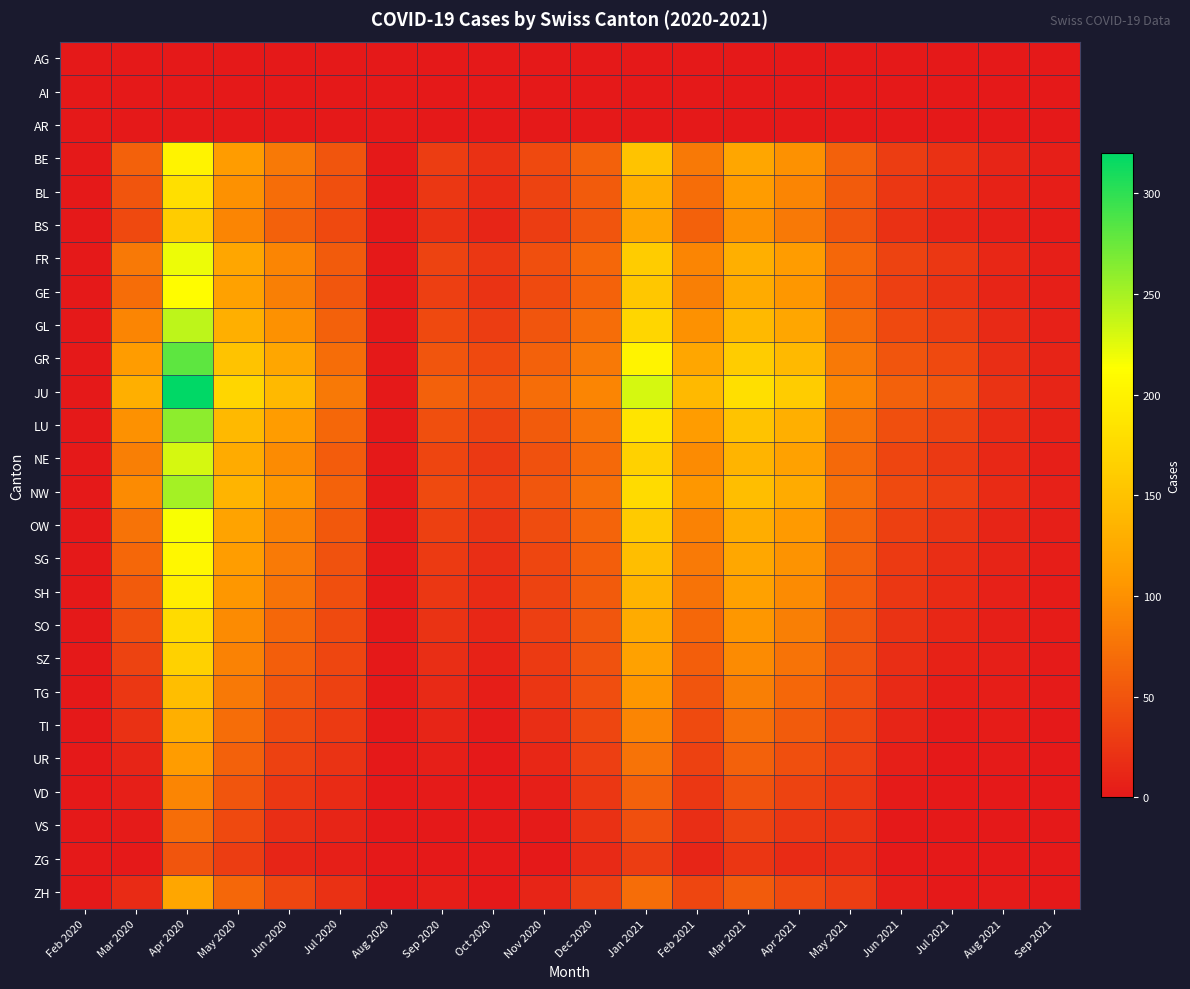

Reading left to right, extract all data points from this chart.

AG: Feb 2020=0	Mar 2020=0	Apr 2020=0	May 2020=0	Jun 2020=0	Jul 2020=0	Aug 2020=0	Sep 2020=0	Oct 2020=0	Nov 2020=0	Dec 2020=0	Jan 2021=0	Feb 2021=0	Mar 2021=0	Apr 2021=0	May 2021=0	Jun 2021=0	Jul 2021=0	Aug 2021=0	Sep 2021=0
AI: Feb 2020=0	Mar 2020=0	Apr 2020=0	May 2020=0	Jun 2020=0	Jul 2020=0	Aug 2020=0	Sep 2020=0	Oct 2020=0	Nov 2020=0	Dec 2020=0	Jan 2021=0	Feb 2021=0	Mar 2021=0	Apr 2021=0	May 2021=0	Jun 2021=0	Jul 2021=0	Aug 2021=0	Sep 2021=0
AR: Feb 2020=0	Mar 2020=0	Apr 2020=0	May 2020=0	Jun 2020=0	Jul 2020=0	Aug 2020=0	Sep 2020=0	Oct 2020=0	Nov 2020=0	Dec 2020=0	Jan 2021=0	Feb 2021=0	Mar 2021=0	Apr 2021=0	May 2021=0	Jun 2021=0	Jul 2021=0	Aug 2021=0	Sep 2021=0
BE: Feb 2020=0	Mar 2020=60	Apr 2020=200	May 2020=110	Jun 2020=80	Jul 2020=50	Aug 2020=0	Sep 2020=30	Oct 2020=20	Nov 2020=40	Dec 2020=60	Jan 2021=150	Feb 2021=80	Mar 2021=120	Apr 2021=100	May 2021=60	Jun 2021=30	Jul 2021=20	Aug 2021=10	Sep 2021=5
BL: Feb 2020=0	Mar 2020=50	Apr 2020=180	May 2020=100	Jun 2020=70	Jul 2020=45	Aug 2020=0	Sep 2020=25	Oct 2020=15	Nov 2020=35	Dec 2020=55	Jan 2021=130	Feb 2021=70	Mar 2021=110	Apr 2021=90	May 2021=55	Jun 2021=25	Jul 2021=15	Aug 2021=8	Sep 2021=4
BS: Feb 2020=0	Mar 2020=40	Apr 2020=160	May 2020=90	Jun 2020=60	Jul 2020=40	Aug 2020=0	Sep 2020=20	Oct 2020=10	Nov 2020=30	Dec 2020=50	Jan 2021=120	Feb 2021=60	Mar 2021=100	Apr 2021=80	May 2021=50	Jun 2021=20	Jul 2021=10	Aug 2021=6	Sep 2021=3
FR: Feb 2020=0	Mar 2020=80	Apr 2020=220	May 2020=120	Jun 2020=90	Jul 2020=55	Aug 2020=0	Sep 2020=35	Oct 2020=25	Nov 2020=45	Dec 2020=65	Jan 2021=160	Feb 2021=90	Mar 2021=130	Apr 2021=110	May 2021=65	Jun 2021=35	Jul 2021=25	Aug 2021=12	Sep 2021=6
GE: Feb 2020=0	Mar 2020=70	Apr 2020=210	May 2020=115	Jun 2020=85	Jul 2020=52	Aug 2020=0	Sep 2020=32	Oct 2020=22	Nov 2020=42	Dec 2020=62	Jan 2021=155	Feb 2021=85	Mar 2021=125	Apr 2021=105	May 2021=62	Jun 2021=32	Jul 2021=22	Aug 2021=11	Sep 2021=5
GL: Feb 2020=0	Mar 2020=90	Apr 2020=240	May 2020=130	Jun 2020=100	Jul 2020=60	Aug 2020=0	Sep 2020=40	Oct 2020=30	Nov 2020=50	Dec 2020=70	Jan 2021=170	Feb 2021=100	Mar 2021=140	Apr 2021=120	May 2021=70	Jun 2021=40	Jul 2021=30	Aug 2021=14	Sep 2021=7
GR: Feb 2020=0	Mar 2020=110	Apr 2020=280	May 2020=150	Jun 2020=120	Jul 2020=70	Aug 2020=0	Sep 2020=50	Oct 2020=40	Nov 2020=60	Dec 2020=80	Jan 2021=200	Feb 2021=120	Mar 2021=160	Apr 2021=140	May 2021=80	Jun 2021=50	Jul 2021=40	Aug 2021=18	Sep 2021=9
JU: Feb 2020=0	Mar 2020=130	Apr 2020=320	May 2020=170	Jun 2020=140	Jul 2020=80	Aug 2020=0	Sep 2020=60	Oct 2020=50	Nov 2020=70	Dec 2020=90	Jan 2021=230	Feb 2021=140	Mar 2021=180	Apr 2021=160	May 2021=90	Jun 2021=60	Jul 2021=50	Aug 2021=22	Sep 2021=11
LU: Feb 2020=0	Mar 2020=100	Apr 2020=260	May 2020=140	Jun 2020=110	Jul 2020=65	Aug 2020=0	Sep 2020=45	Oct 2020=35	Nov 2020=55	Dec 2020=75	Jan 2021=185	Feb 2021=110	Mar 2021=150	Apr 2021=130	May 2021=75	Jun 2021=45	Jul 2021=35	Aug 2021=16	Sep 2021=8
NE: Feb 2020=0	Mar 2020=85	Apr 2020=230	May 2020=125	Jun 2020=95	Jul 2020=57	Aug 2020=0	Sep 2020=37	Oct 2020=27	Nov 2020=47	Dec 2020=67	Jan 2021=165	Feb 2021=95	Mar 2021=135	Apr 2021=115	May 2021=67	Jun 2021=37	Jul 2021=27	Aug 2021=13	Sep 2021=6
NW: Feb 2020=0	Mar 2020=95	Apr 2020=250	May 2020=135	Jun 2020=105	Jul 2020=62	Aug 2020=0	Sep 2020=42	Oct 2020=32	Nov 2020=52	Dec 2020=72	Jan 2021=175	Feb 2021=105	Mar 2021=145	Apr 2021=125	May 2021=72	Jun 2021=42	Jul 2021=32	Aug 2021=15	Sep 2021=7
OW: Feb 2020=0	Mar 2020=75	Apr 2020=215	May 2020=118	Jun 2020=88	Jul 2020=53	Aug 2020=0	Sep 2020=33	Oct 2020=23	Nov 2020=43	Dec 2020=63	Jan 2021=158	Feb 2021=88	Mar 2021=128	Apr 2021=108	May 2021=63	Jun 2021=33	Jul 2021=23	Aug 2021=11	Sep 2021=5
SG: Feb 2020=0	Mar 2020=65	Apr 2020=205	May 2020=112	Jun 2020=82	Jul 2020=48	Aug 2020=0	Sep 2020=28	Oct 2020=18	Nov 2020=38	Dec 2020=58	Jan 2021=145	Feb 2021=82	Mar 2021=122	Apr 2021=102	May 2021=60	Jun 2021=28	Jul 2021=18	Aug 2021=9	Sep 2021=4
SH: Feb 2020=0	Mar 2020=55	Apr 2020=195	May 2020=105	Jun 2020=75	Jul 2020=46	Aug 2020=0	Sep 2020=26	Oct 2020=16	Nov 2020=36	Dec 2020=56	Jan 2021=135	Feb 2021=75	Mar 2021=115	Apr 2021=95	May 2021=57	Jun 2021=26	Jul 2021=16	Aug 2021=7	Sep 2021=3
SO: Feb 2020=0	Mar 2020=45	Apr 2020=175	May 2020=95	Jun 2020=65	Jul 2020=42	Aug 2020=0	Sep 2020=22	Oct 2020=12	Nov 2020=32	Dec 2020=52	Jan 2021=125	Feb 2021=65	Mar 2021=105	Apr 2021=85	May 2021=52	Jun 2021=22	Jul 2021=12	Aug 2021=6	Sep 2021=3
SZ: Feb 2020=0	Mar 2020=35	Apr 2020=165	May 2020=88	Jun 2020=58	Jul 2020=38	Aug 2020=0	Sep 2020=18	Oct 2020=8	Nov 2020=28	Dec 2020=48	Jan 2021=115	Feb 2021=58	Mar 2021=95	Apr 2021=75	May 2021=48	Jun 2021=18	Jul 2021=8	Aug 2021=5	Sep 2021=2
TG: Feb 2020=0	Mar 2020=25	Apr 2020=145	May 2020=80	Jun 2020=50	Jul 2020=34	Aug 2020=0	Sep 2020=14	Oct 2020=4	Nov 2020=24	Dec 2020=44	Jan 2021=105	Feb 2021=50	Mar 2021=85	Apr 2021=65	May 2021=44	Jun 2021=14	Jul 2021=4	Aug 2021=4	Sep 2021=2
TI: Feb 2020=0	Mar 2020=20	Apr 2020=130	May 2020=70	Jun 2020=42	Jul 2020=28	Aug 2020=0	Sep 2020=10	Oct 2020=2	Nov 2020=18	Dec 2020=38	Jan 2021=90	Feb 2021=42	Mar 2021=72	Apr 2021=55	May 2021=38	Jun 2021=10	Jul 2021=2	Aug 2021=3	Sep 2021=1
UR: Feb 2020=0	Mar 2020=10	Apr 2020=110	May 2020=60	Jun 2020=34	Jul 2020=22	Aug 2020=0	Sep 2020=6	Oct 2020=0	Nov 2020=12	Dec 2020=32	Jan 2021=75	Feb 2021=34	Mar 2021=60	Apr 2021=45	May 2021=32	Jun 2021=6	Jul 2021=0	Aug 2021=2	Sep 2021=1
VD: Feb 2020=0	Mar 2020=5	Apr 2020=90	May 2020=50	Jun 2020=26	Jul 2020=16	Aug 2020=0	Sep 2020=2	Oct 2020=0	Nov 2020=6	Dec 2020=26	Jan 2021=60	Feb 2021=26	Mar 2021=48	Apr 2021=35	May 2021=26	Jun 2021=2	Jul 2021=0	Aug 2021=1	Sep 2021=0
VS: Feb 2020=0	Mar 2020=2	Apr 2020=70	May 2020=40	Jun 2020=18	Jul 2020=10	Aug 2020=0	Sep 2020=0	Oct 2020=0	Nov 2020=2	Dec 2020=20	Jan 2021=45	Feb 2021=18	Mar 2021=36	Apr 2021=25	May 2021=20	Jun 2021=0	Jul 2021=0	Aug 2021=1	Sep 2021=0
ZG: Feb 2020=0	Mar 2020=0	Apr 2020=50	May 2020=30	Jun 2020=10	Jul 2020=5	Aug 2020=0	Sep 2020=0	Oct 2020=0	Nov 2020=0	Dec 2020=14	Jan 2021=30	Feb 2021=10	Mar 2021=24	Apr 2021=15	May 2021=14	Jun 2021=0	Jul 2021=0	Aug 2021=0	Sep 2021=0
ZH: Feb 2020=0	Mar 2020=15	Apr 2020=120	May 2020=65	Jun 2020=38	Jul 2020=20	Aug 2020=0	Sep 2020=4	Oct 2020=0	Nov 2020=10	Dec 2020=30	Jan 2021=70	Feb 2021=38	Mar 2021=55	Apr 2021=42	May 2021=30	Jun 2021=4	Jul 2021=0	Aug 2021=2	Sep 2021=1